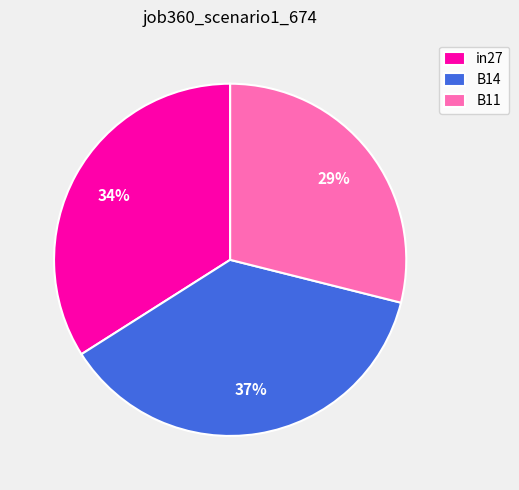

Is it true that B11 is 29% of the pie?

True